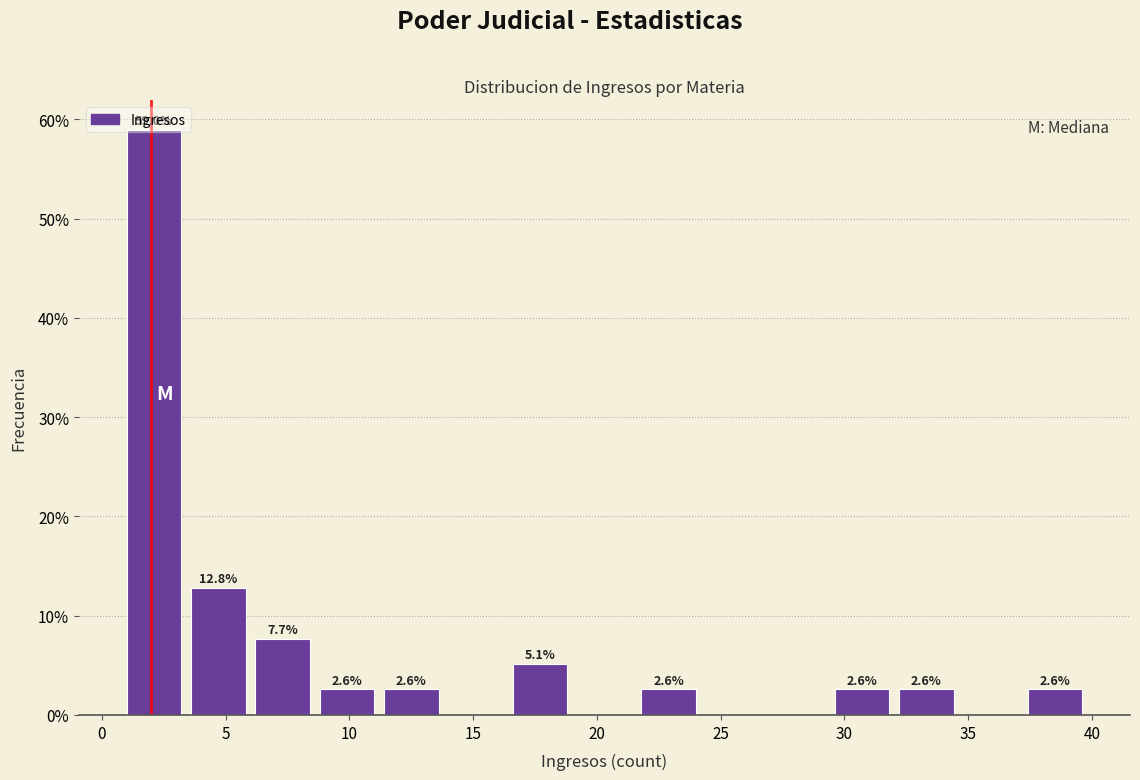

Which range on the x-axis has the tallest bar?

1.0 to 3.6